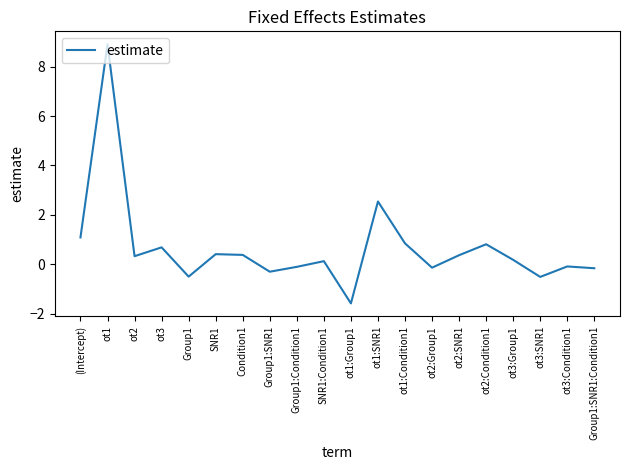

How many negative values are there?

8